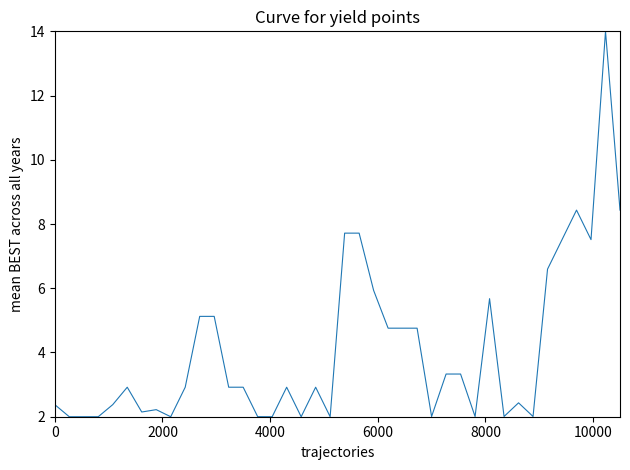

What is the minimum value shown in the chart?

2.0